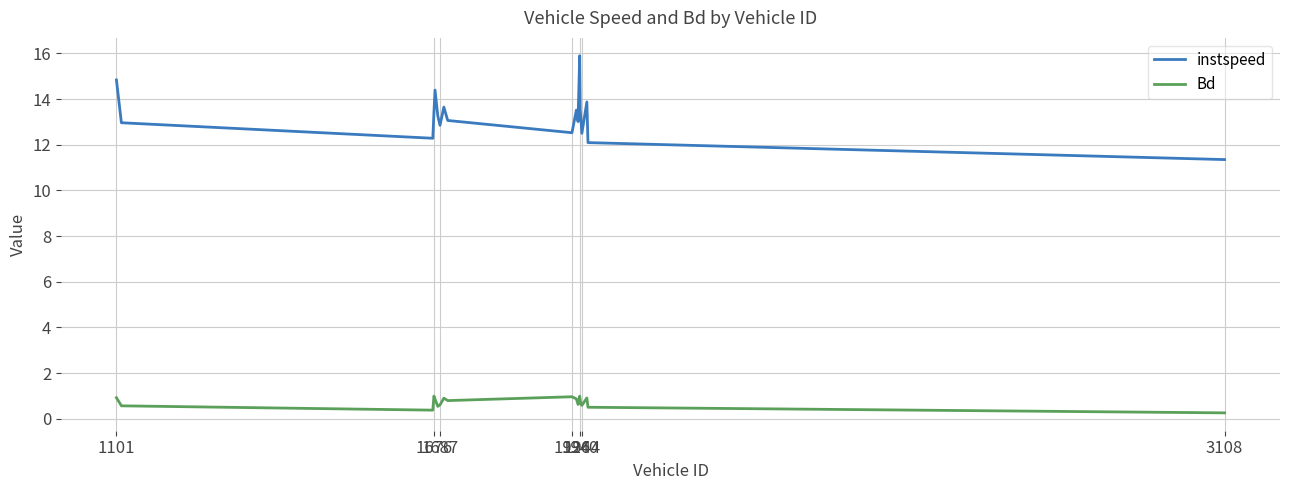

Which series has the largest total across all categories?

instspeed